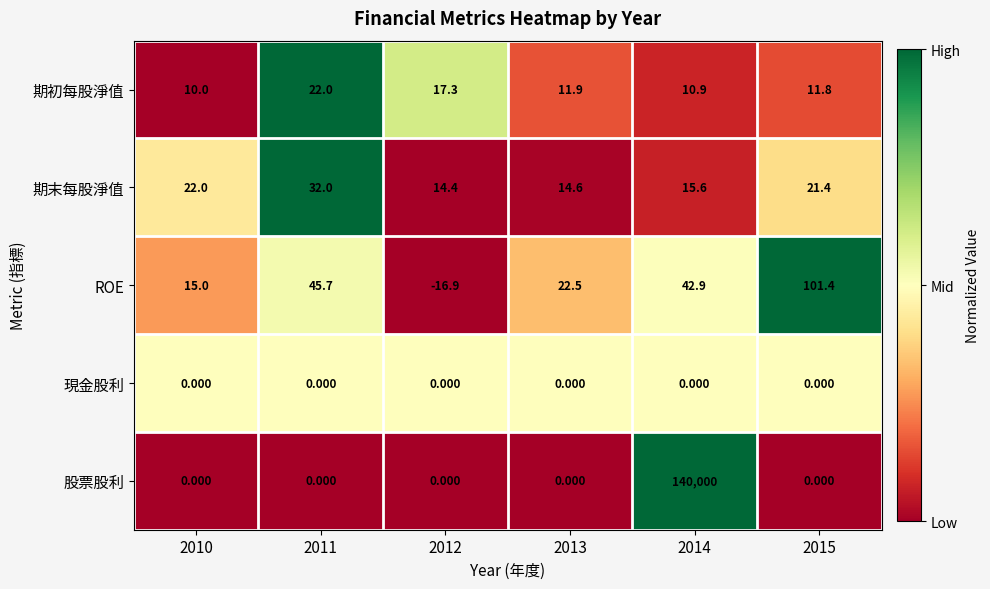

Is the value of 期初每股淨值 at 2012 greater than the value of 期末每股淨值 at 2011?

No